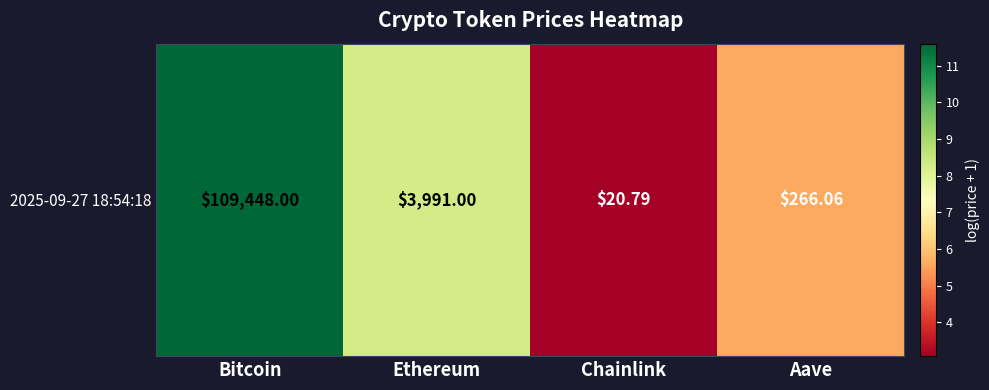

Is it true that the value at Ethereum is 14.9?

False